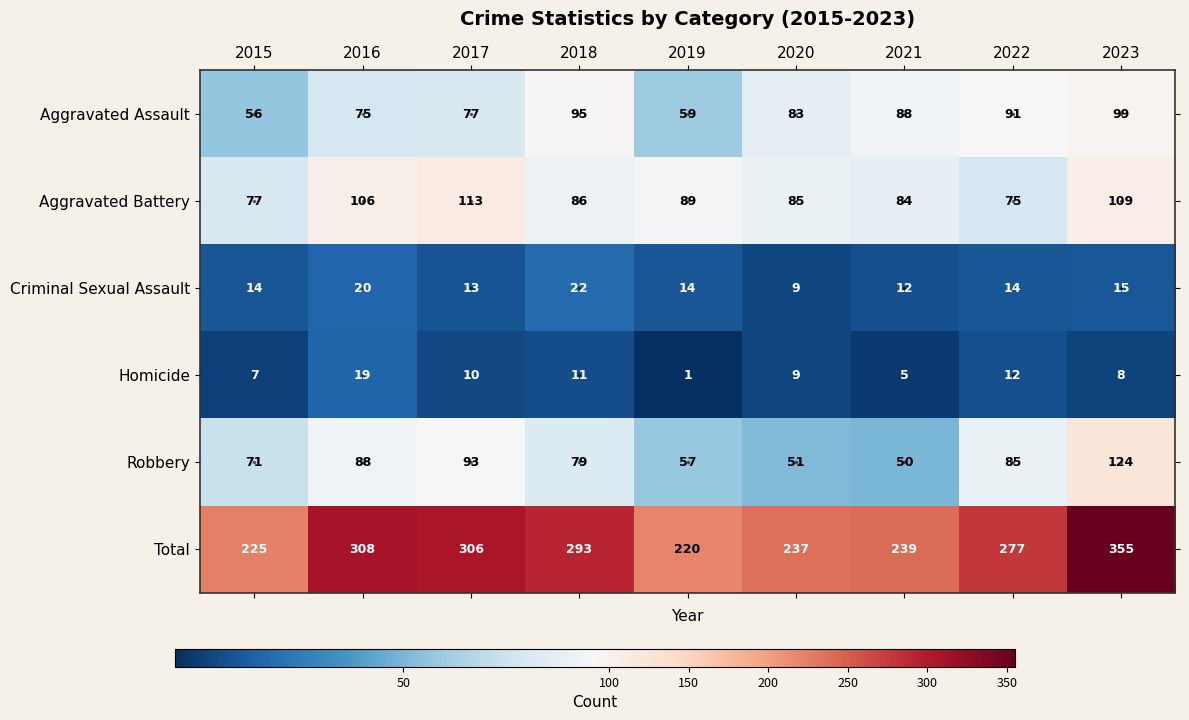

Where is Aggravated Assault nearest to the value 77?

2017